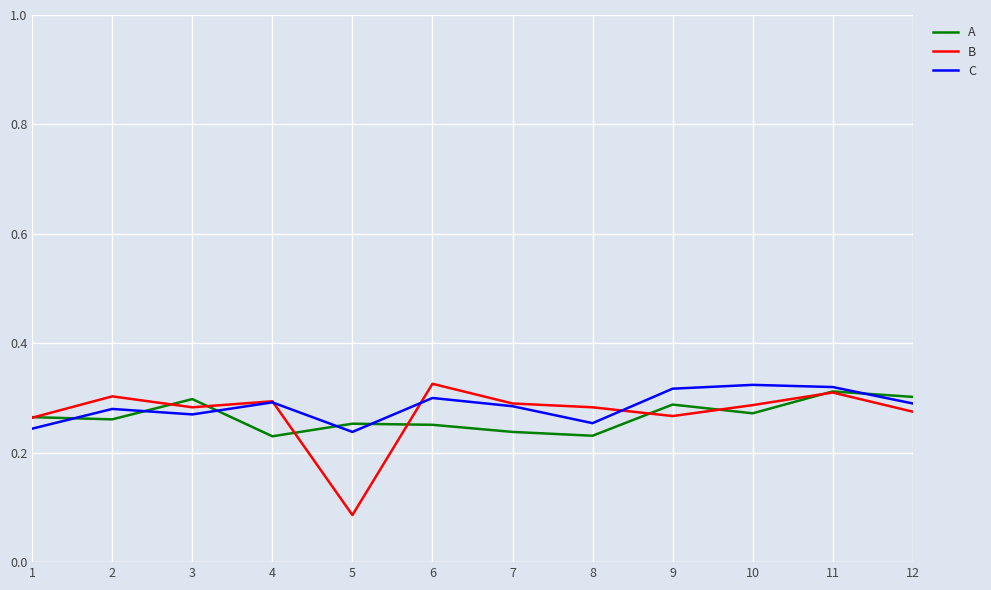

At which category is the sum across all series the highest?

11